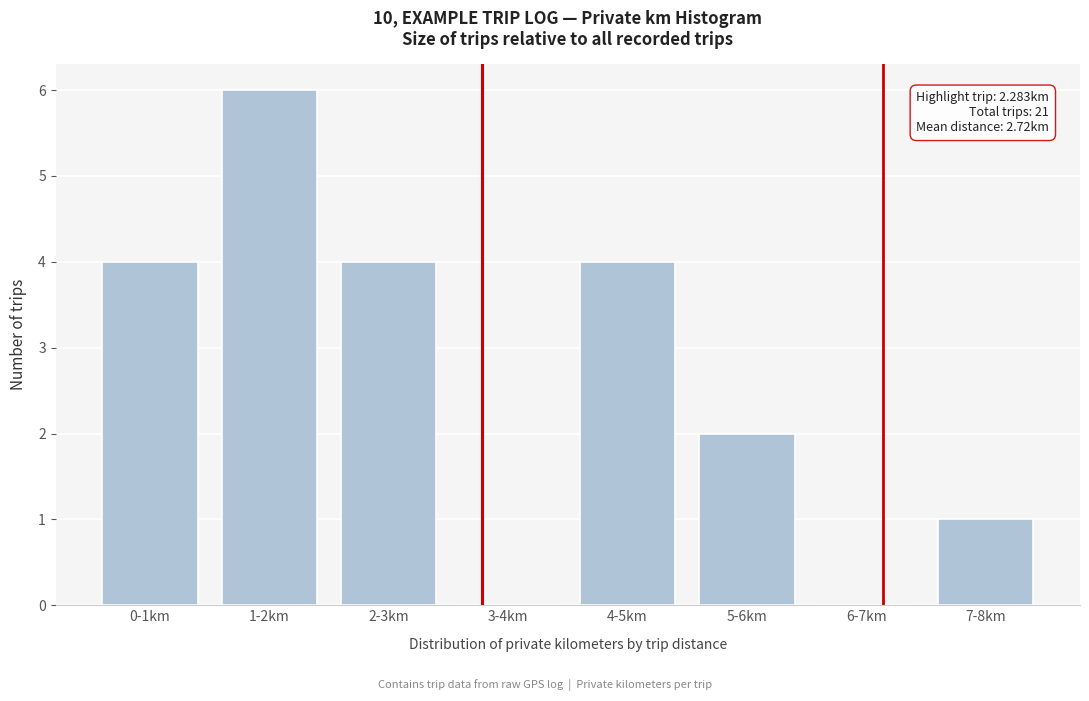

Reading left to right, list all the values displayed in this chart.

0-1km=4	1-2km=6	2-3km=4	3-4km=0	4-5km=4	5-6km=2	6-7km=0	7-8km=1